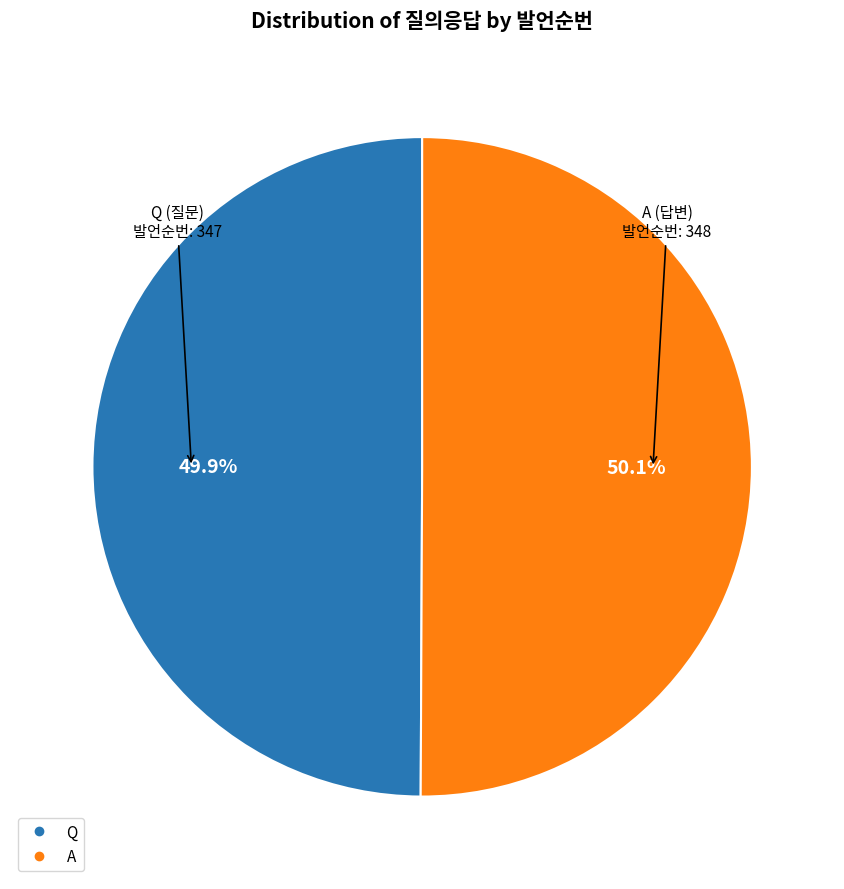

Approximately how many times larger is the value at Q compared to A?

1.0